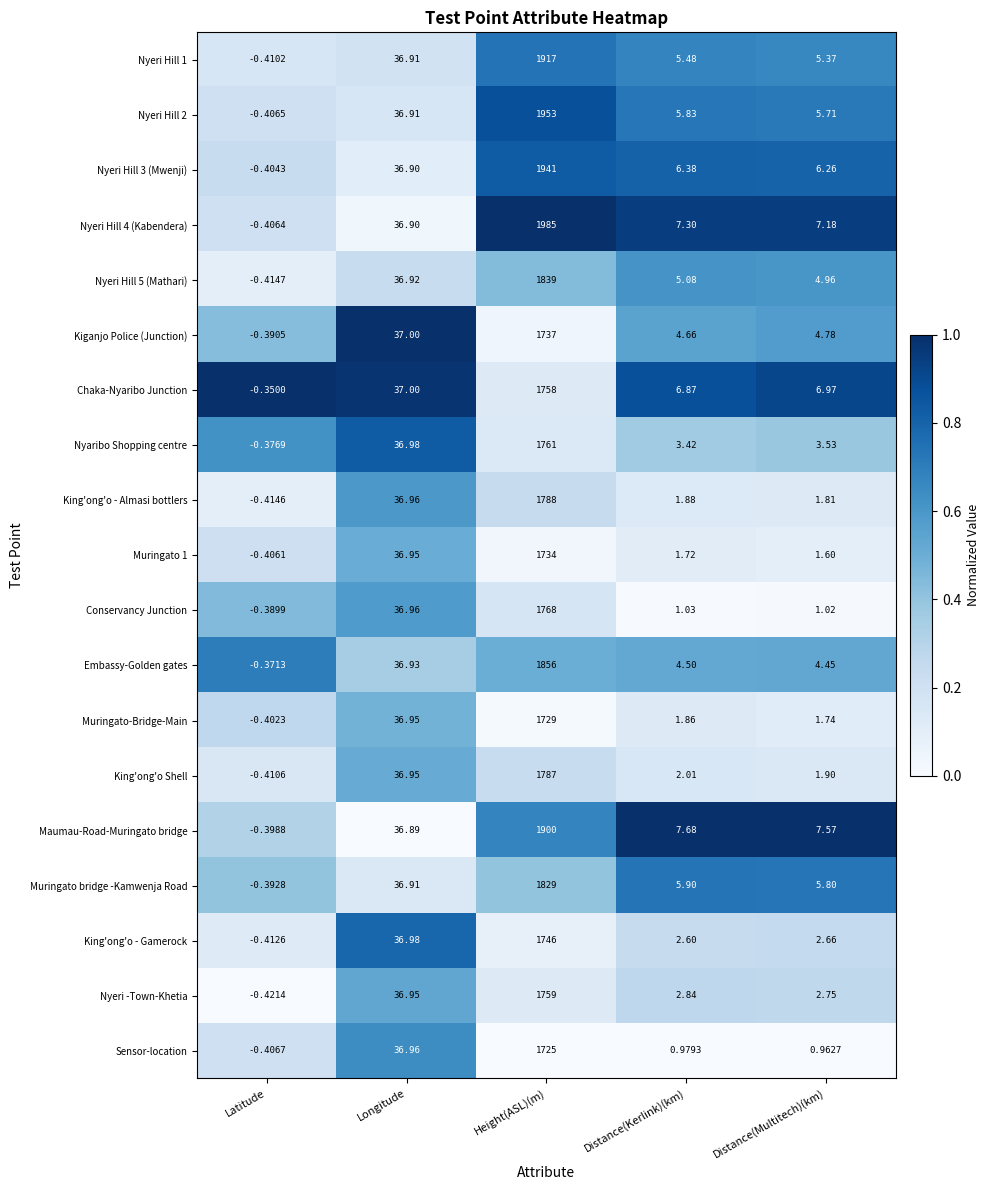

List the labels in order of King'ong'o Shell value, largest first.

Height(ASL)(m), Longitude, Distance(Kerlink)(km), Distance(Multitech)(km), Latitude